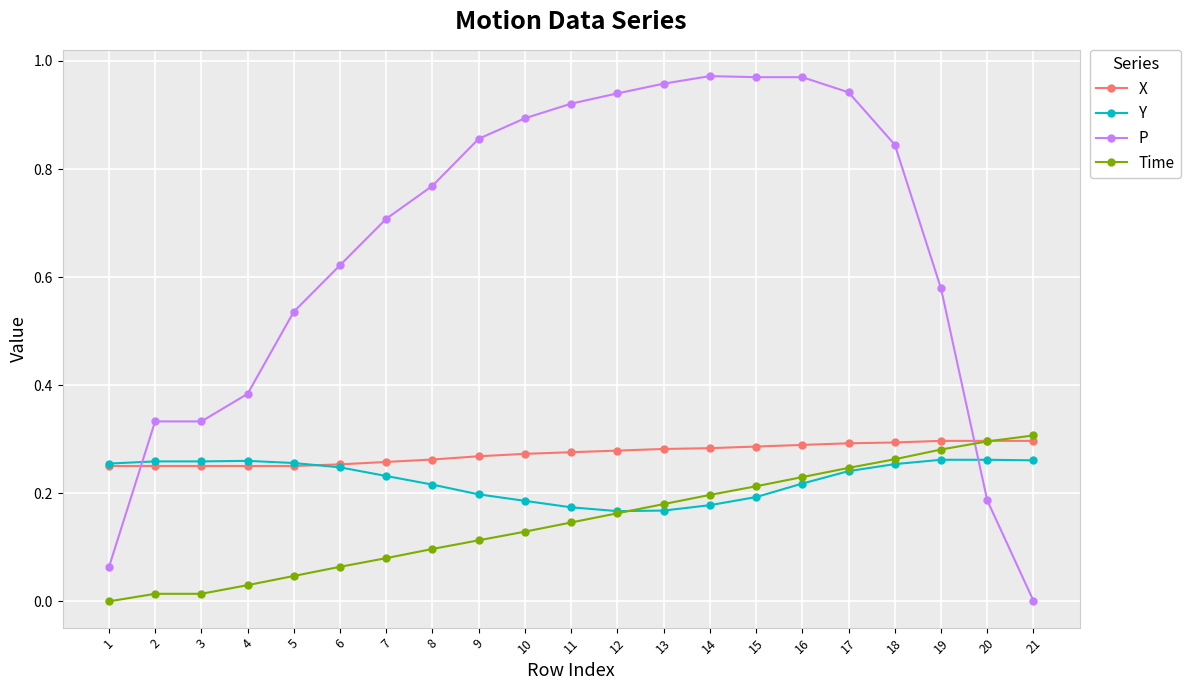

How many data points does each series have?

21